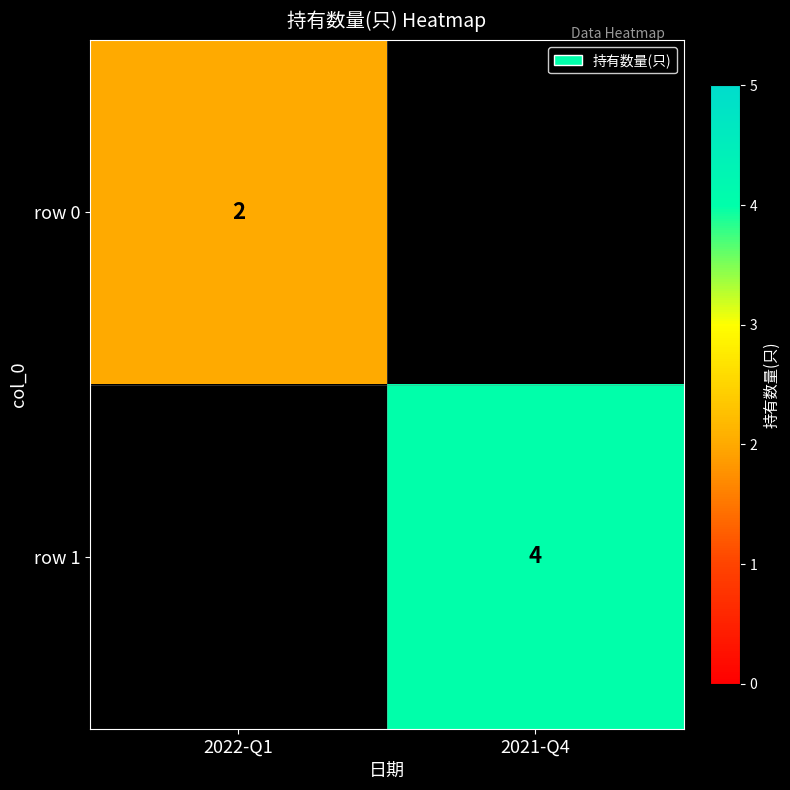

True or false: row 0 has a value of 2 at 2022-Q1.

True